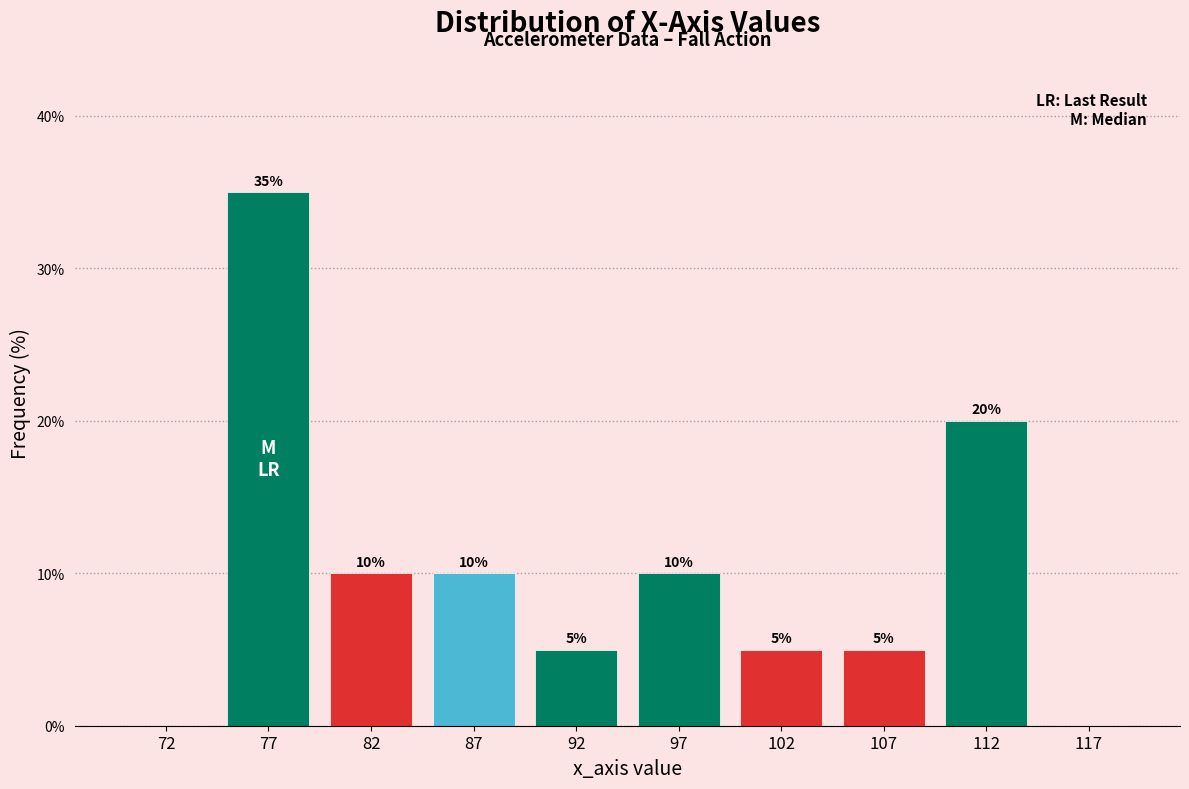

Which range on the x-axis has the tallest bar?

75 to 80